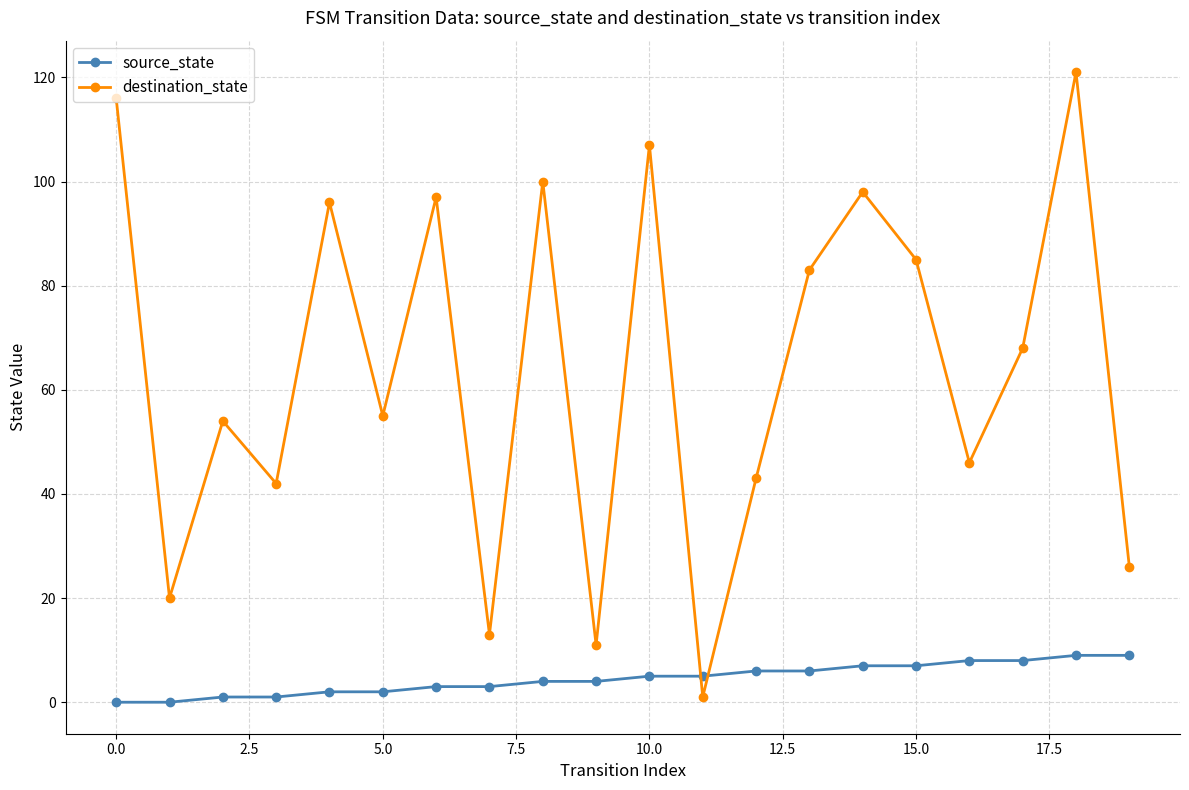

How many distinct data groups are displayed?

2